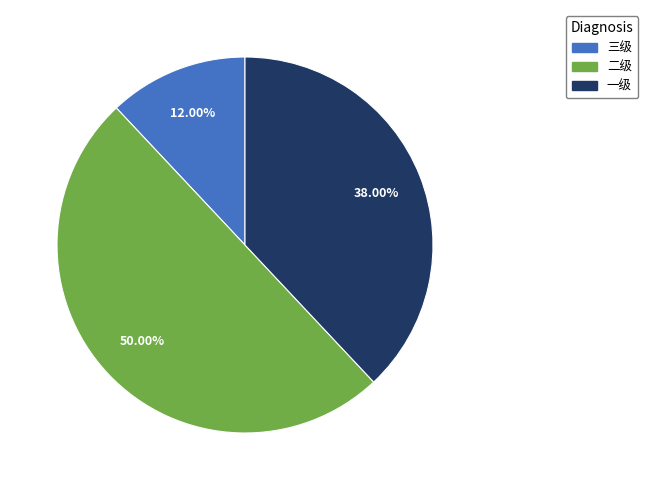

Is it true that 二级 is 45% of the pie?

False